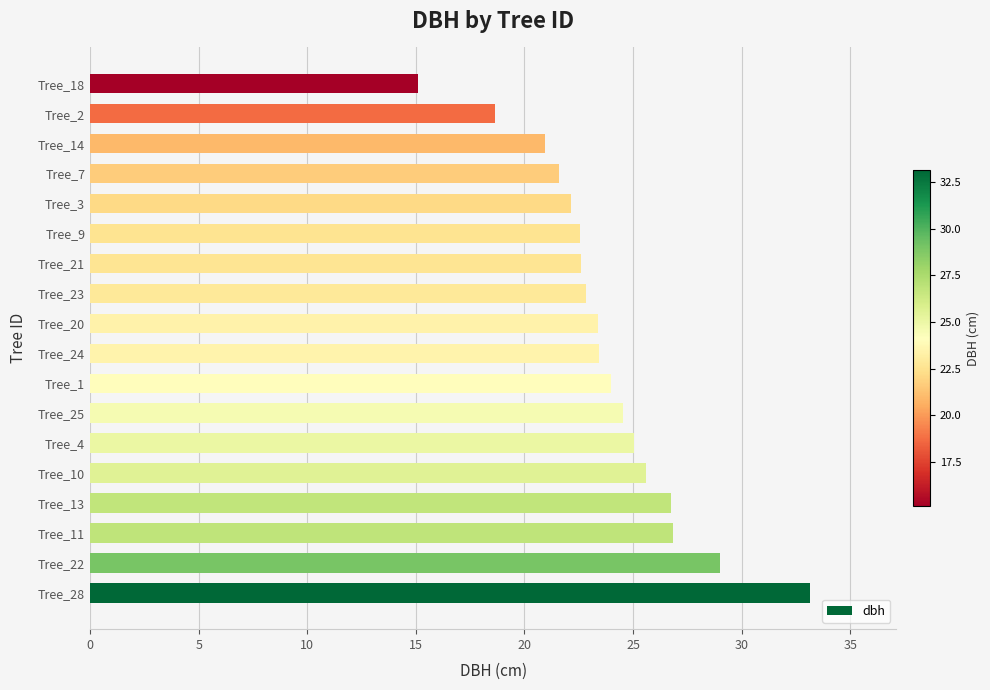

Which category has the highest value across all series?

Tree_28